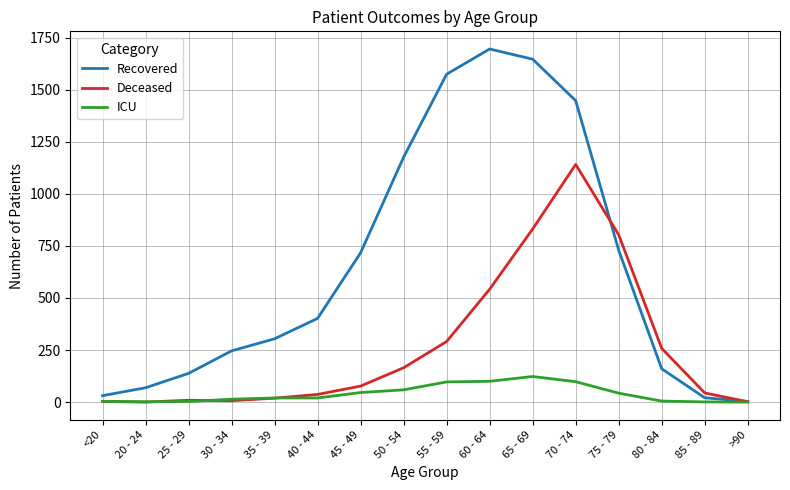

What is the difference between the highest and lowest values at 80 - 84?

253